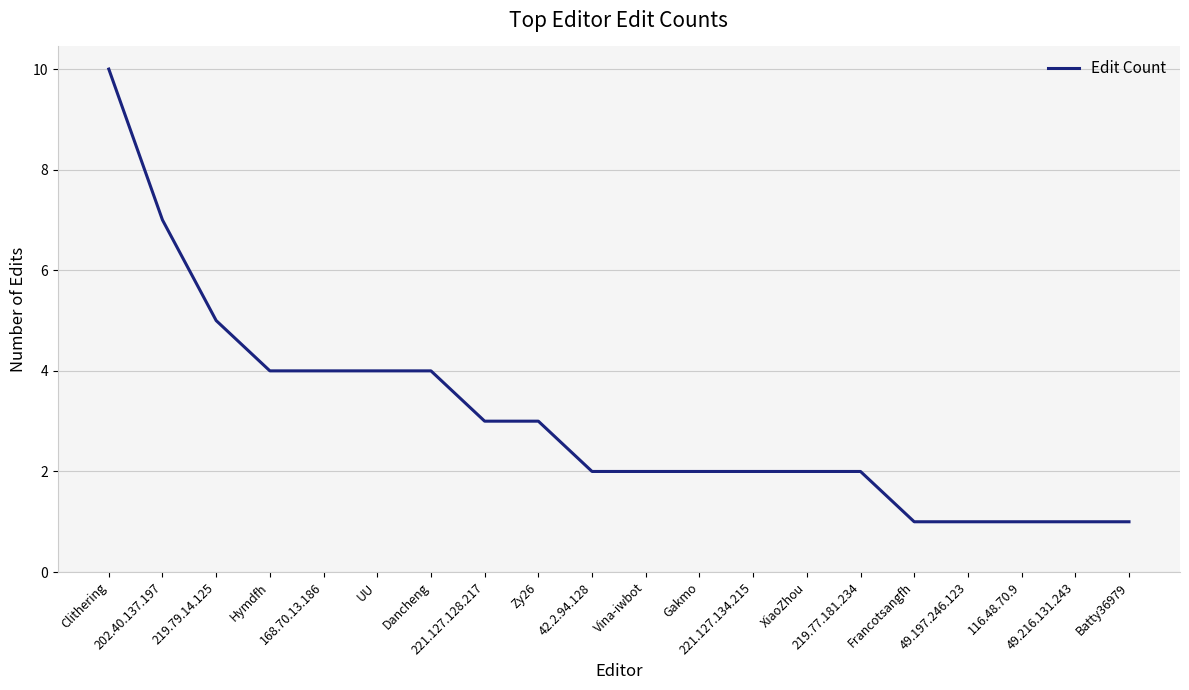

What value does the data have at 221.127.134.215?

2